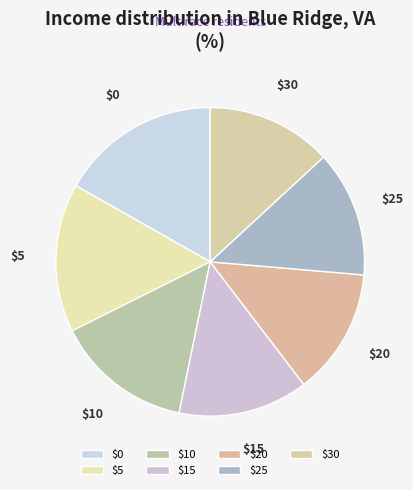

Is $10 the majority of the pie?

No